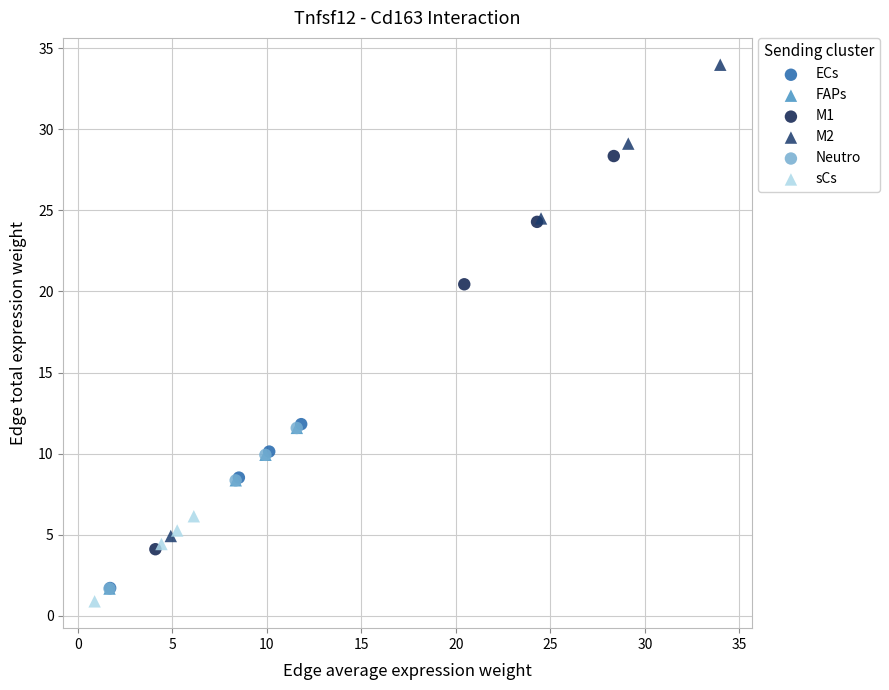

Which series reaches the maximum Y coordinate?

M2